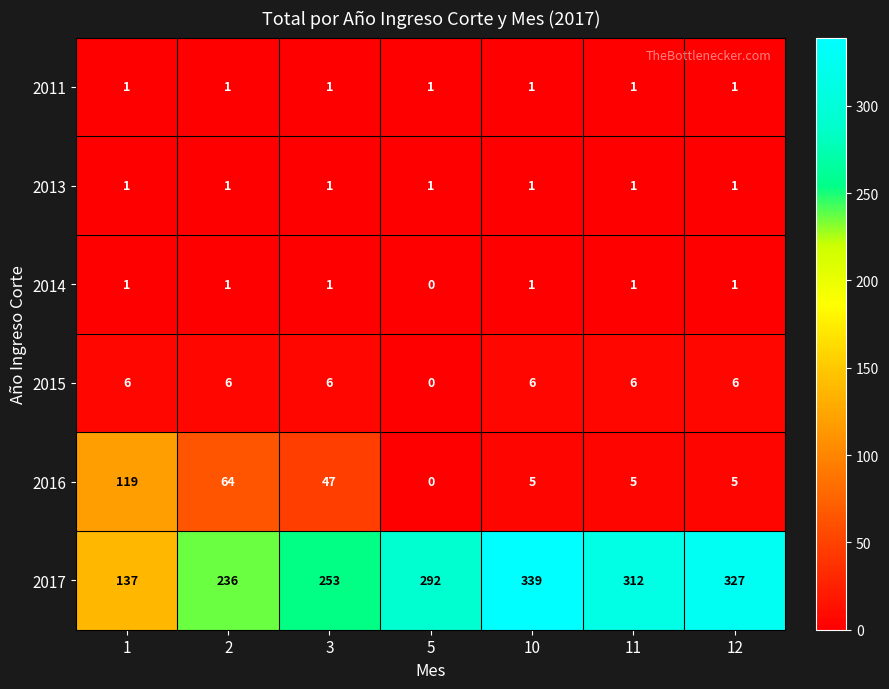

What is the maximum value shown in the chart?

339